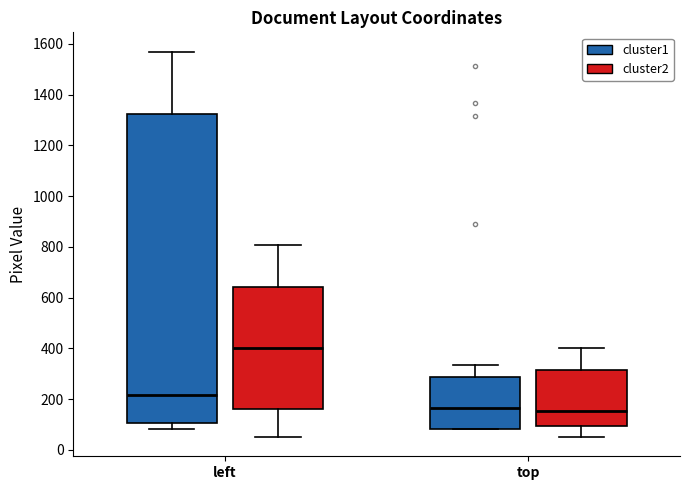

Where is the upper edge of the box for top (cluster1) on the y-axis? The values are not printed on the chart, so give them approximately, as read against the axis.

280